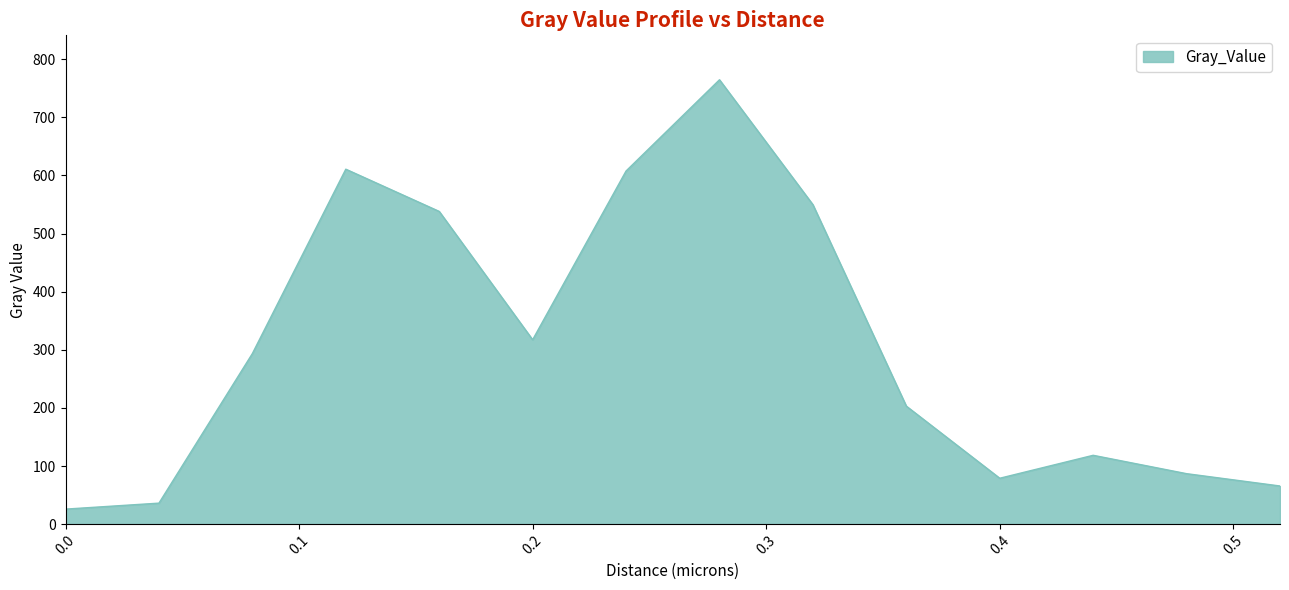

What is the difference between the maximum and minimum values?

738.8